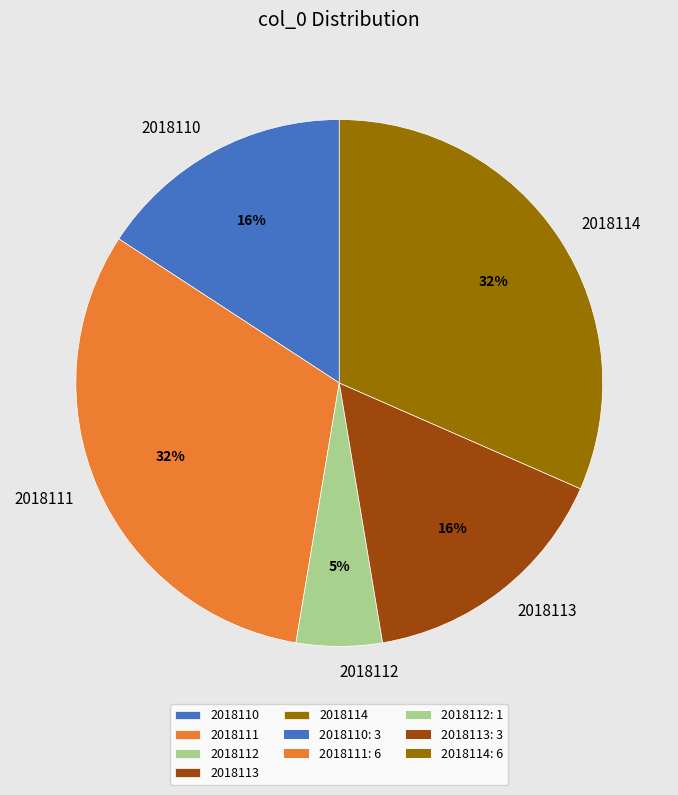

To the nearest percent, what portion does 2018112 represent?

5%